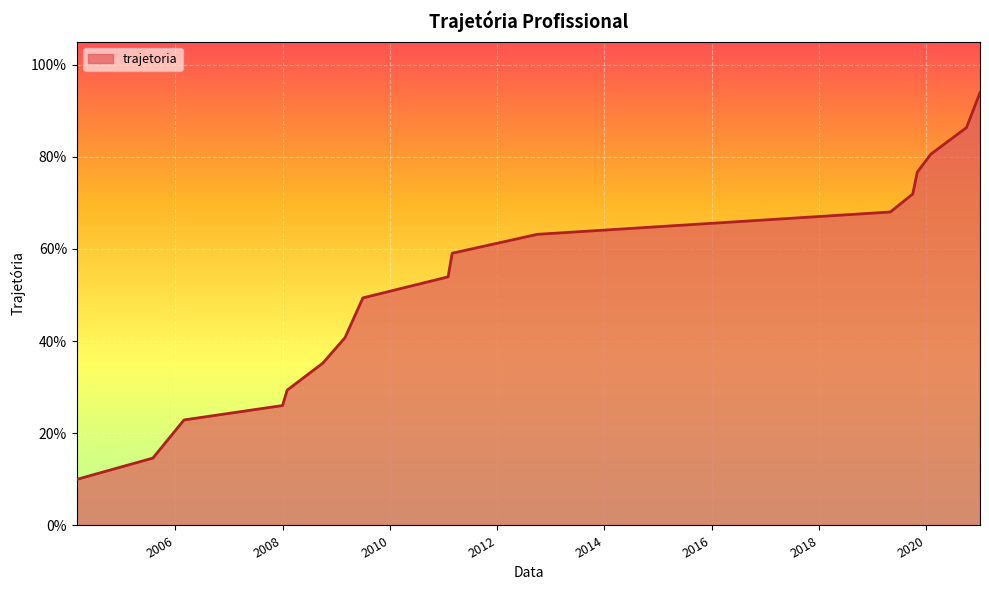

Does the chart have visible grid lines?

Yes